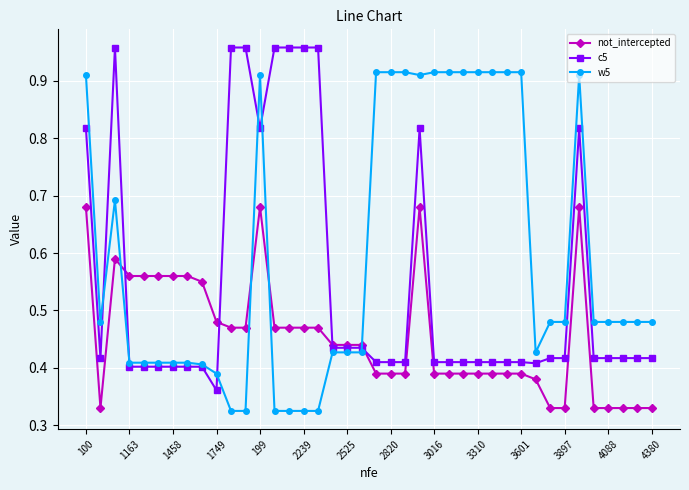

List the series in order of their overall mean, highest first.

w5, c5, not_intercepted